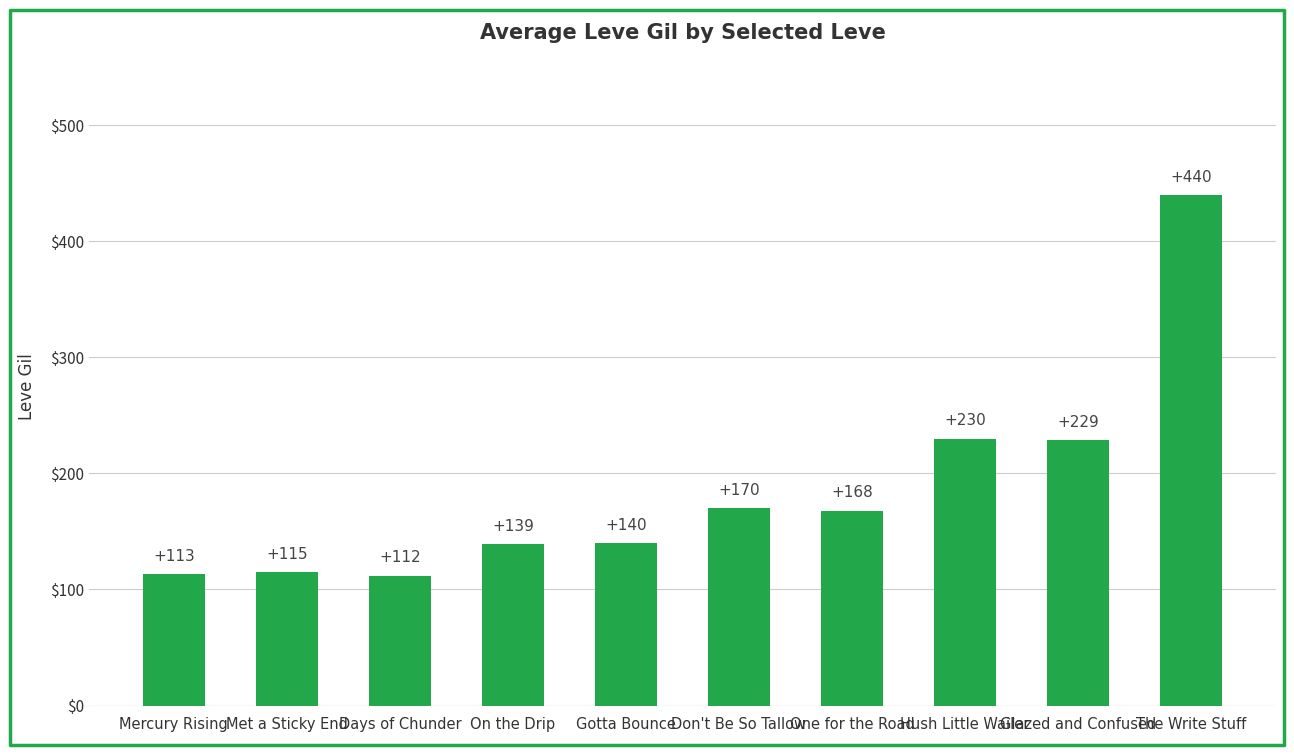

Where does the data first go above 168?

Don't Be So Tallow